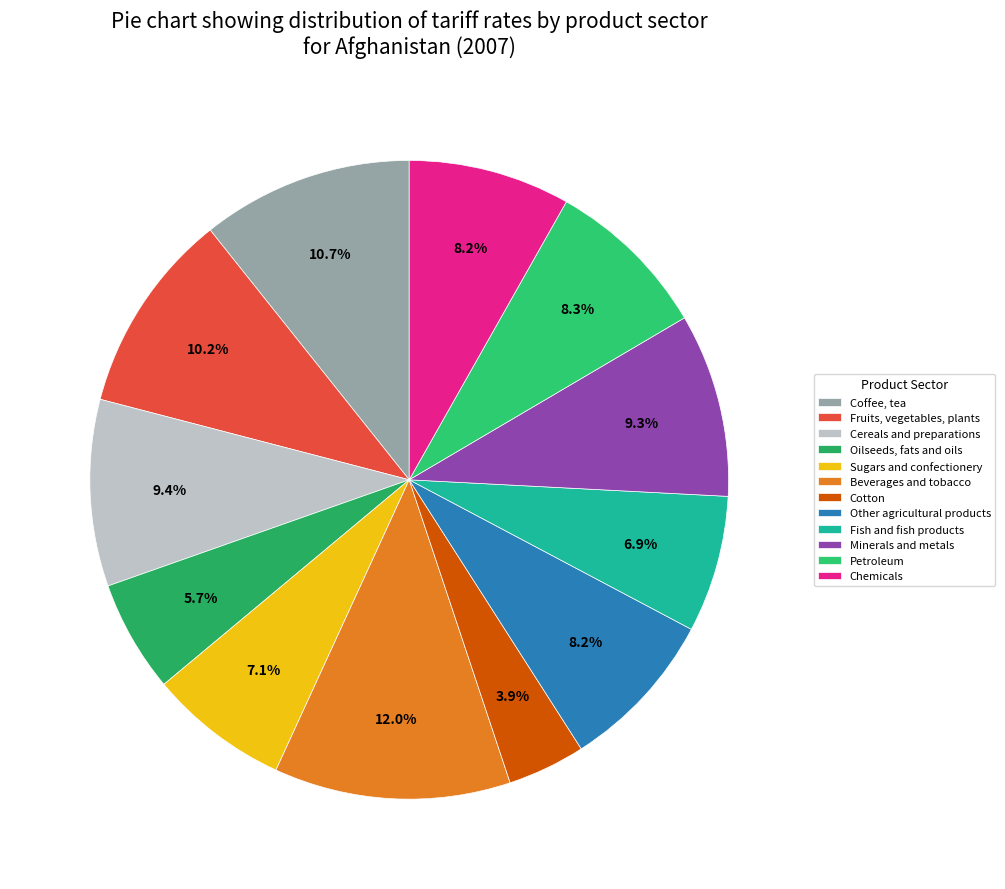

Which slice is the largest?

Beverages and tobacco